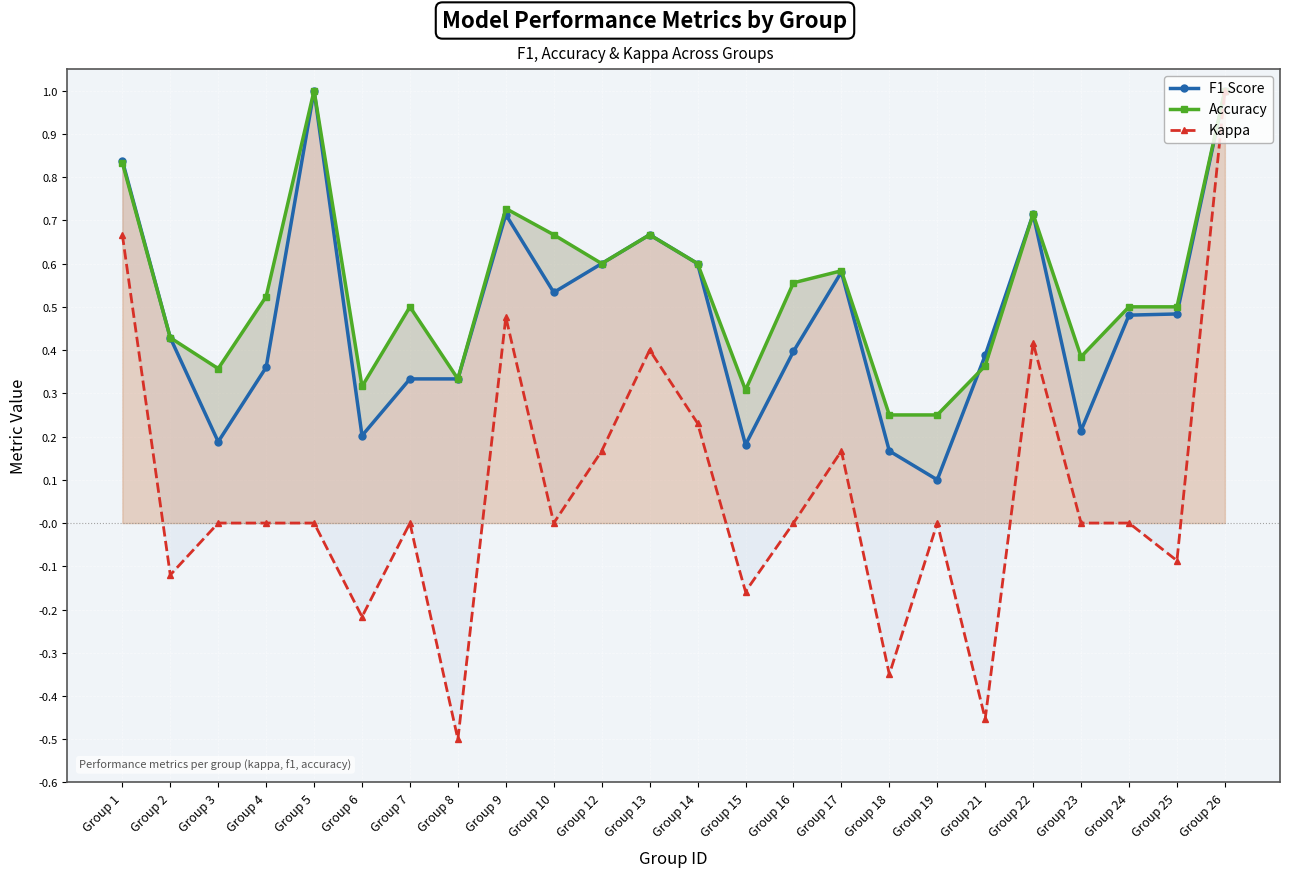

What is the value of the F1 Score point at the 14th from the left?

0.2